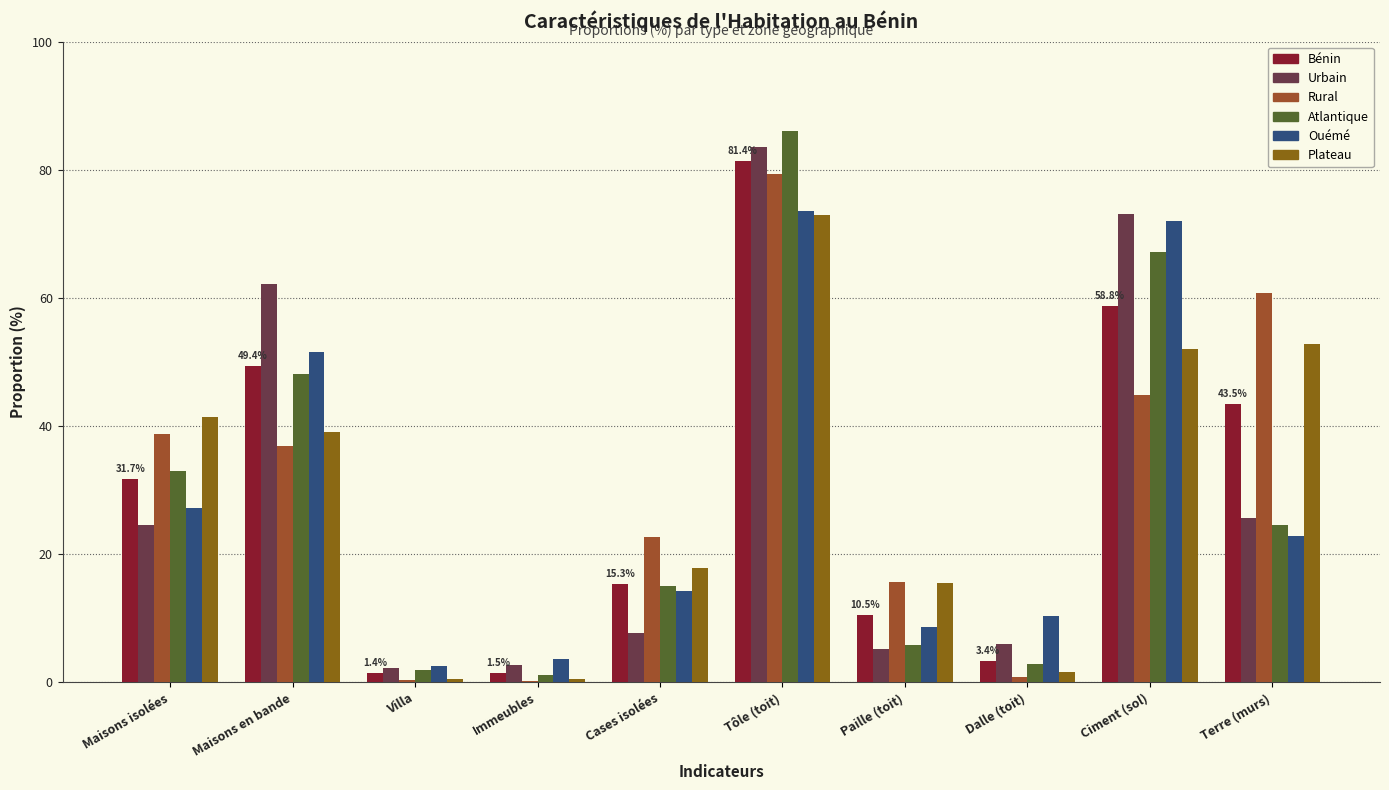

What are all the series names shown in the legend?

Bénin, Urbain, Rural, Atlantique, Ouémé, Plateau